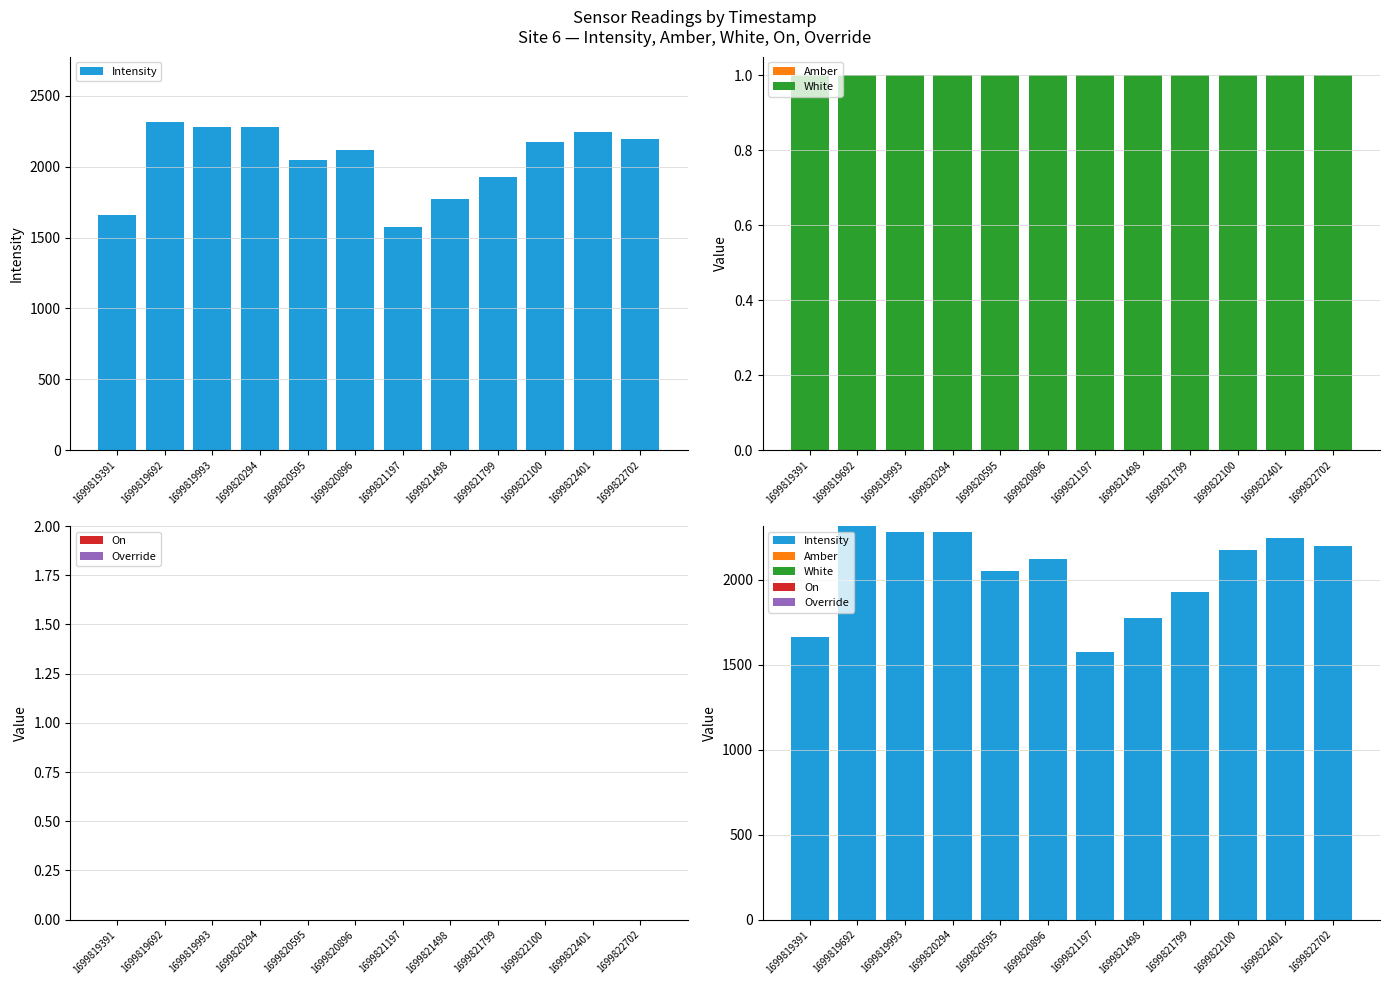

How many bars are there in total?

60